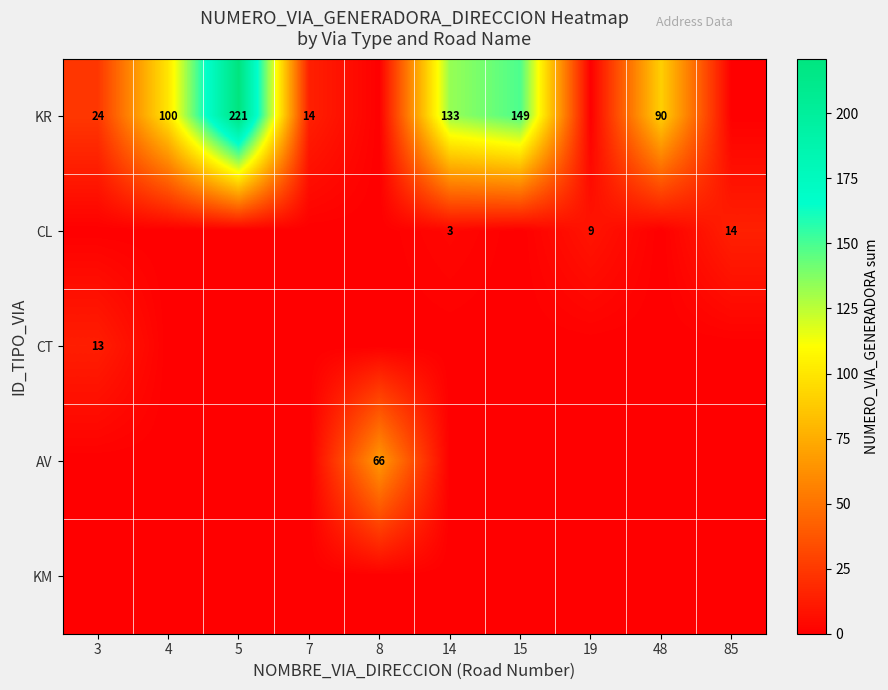

What is the greatest value displayed?

221